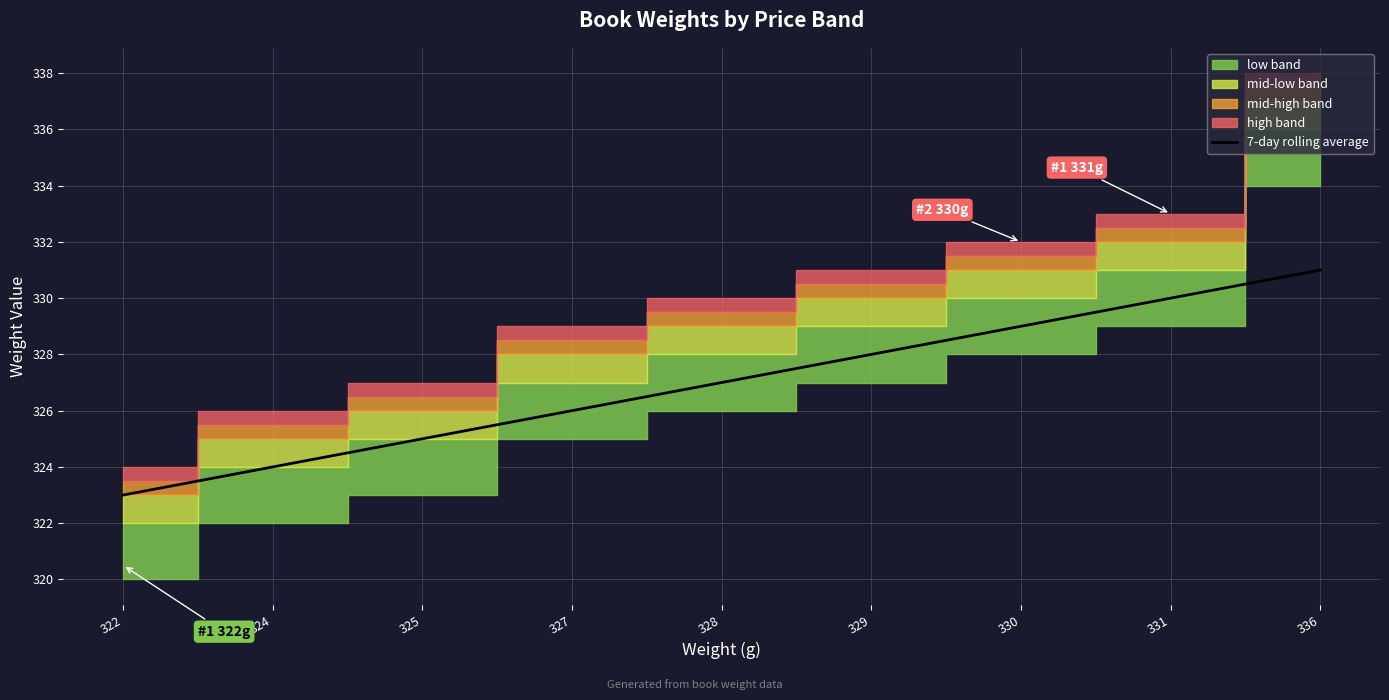

Rank the categories by value from highest to lowest.

336, 331, 330, 329, 328, 327, 325, 324, 322